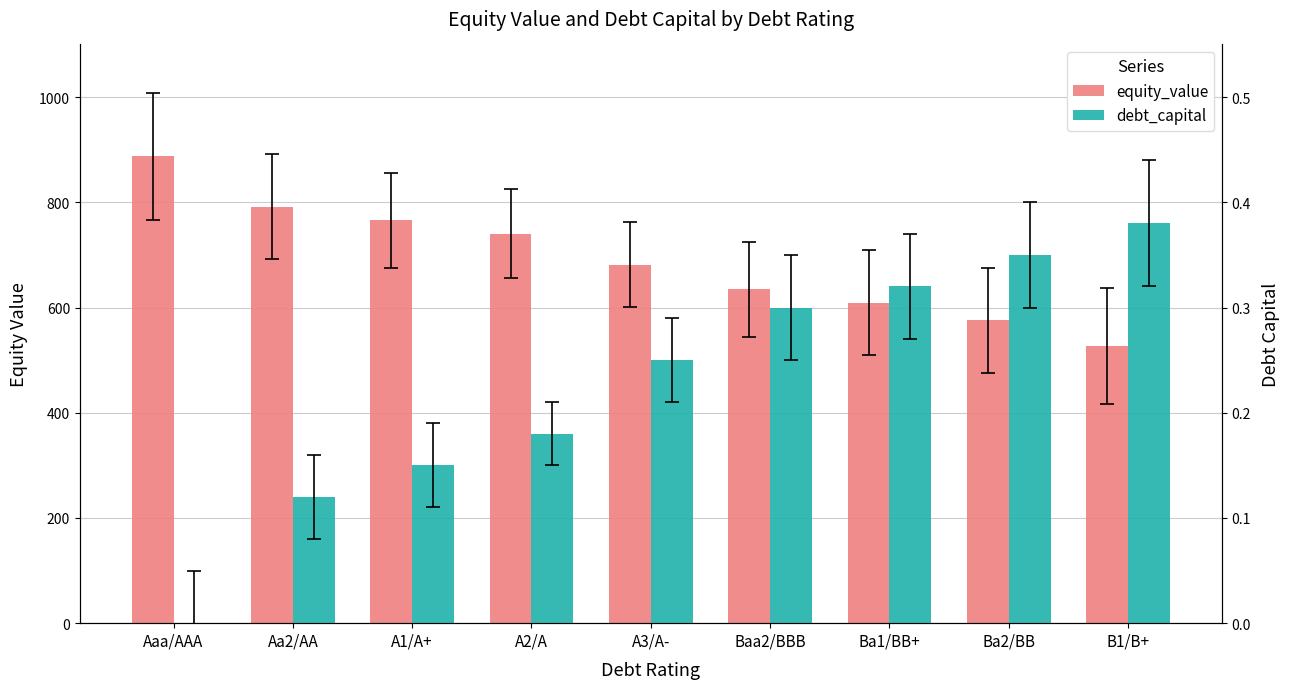

Which series has the largest total across all categories?

equity_value